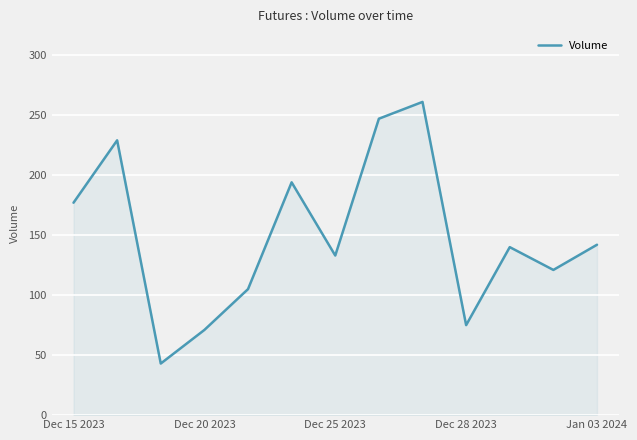

What is the smallest value displayed?

43